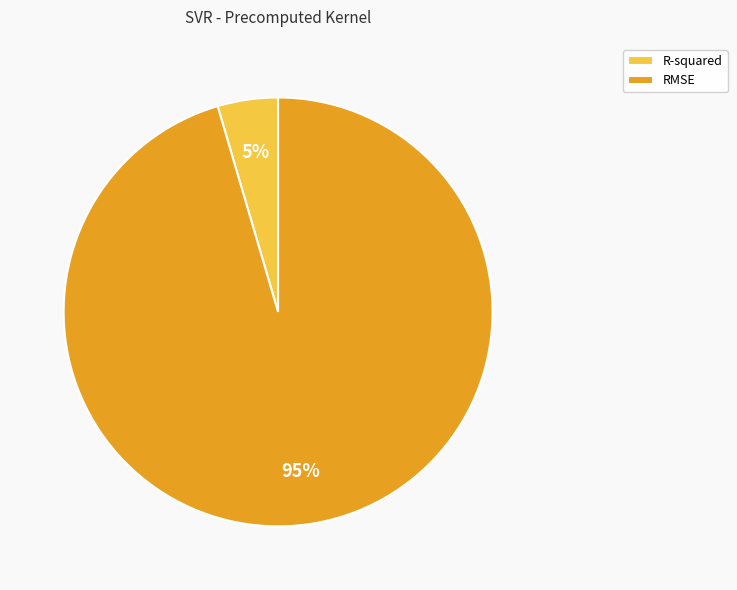

Do RMSE and R-squared together represent more than half of the pie?

Yes